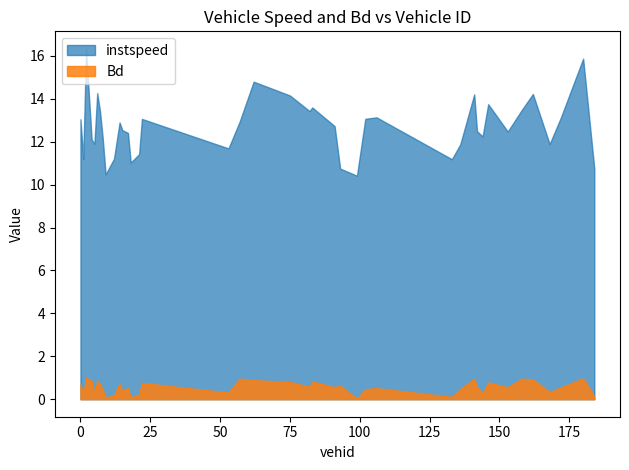

Between which two adjacent categories do instspeed and vehid first intersect?

8 and 9